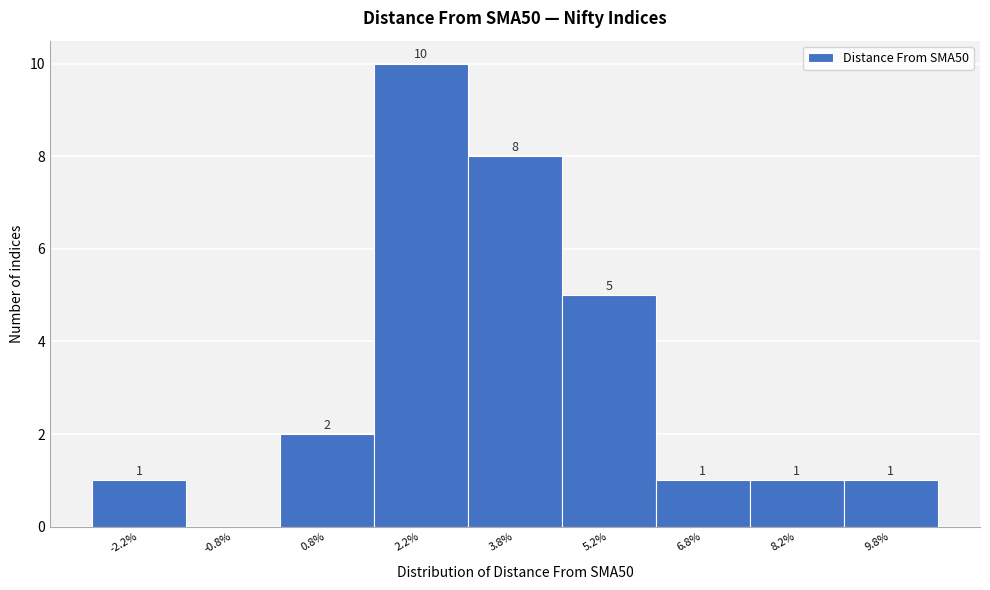

Over which range of the x-axis is the bar tallest?

1.5 to 3.0